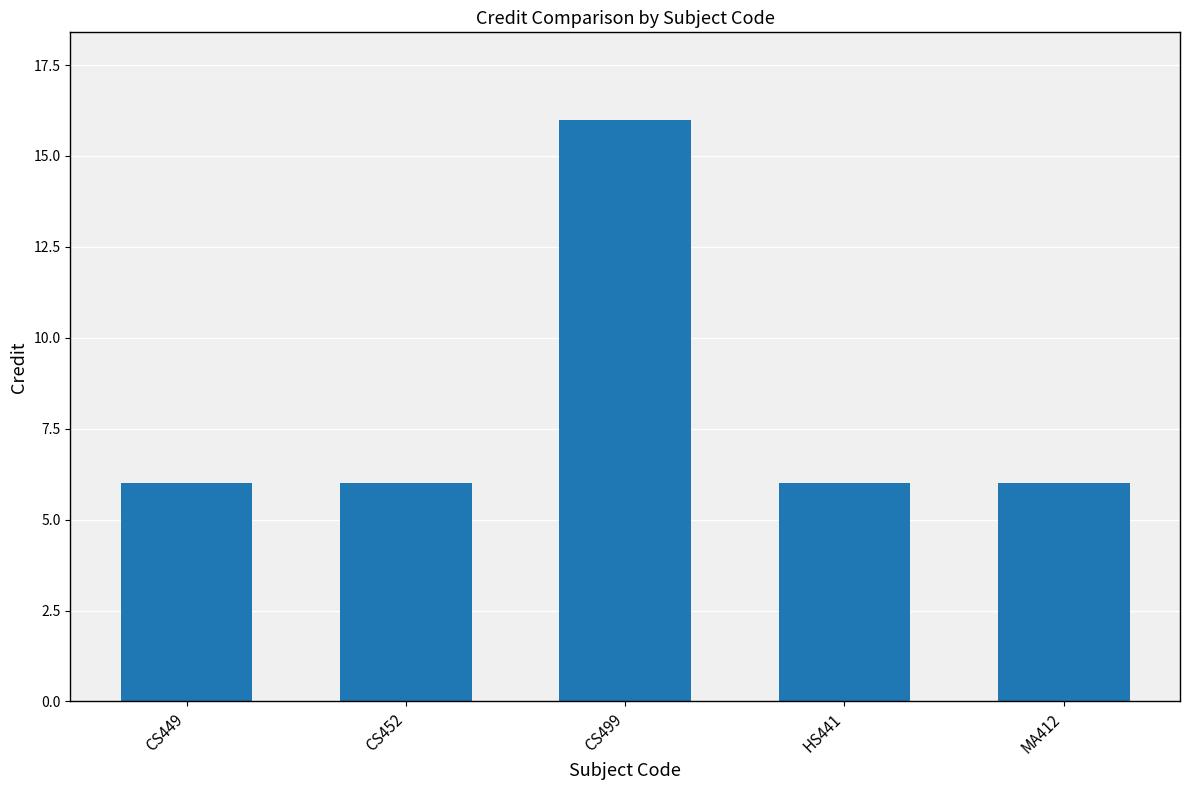

What is the average value?

8